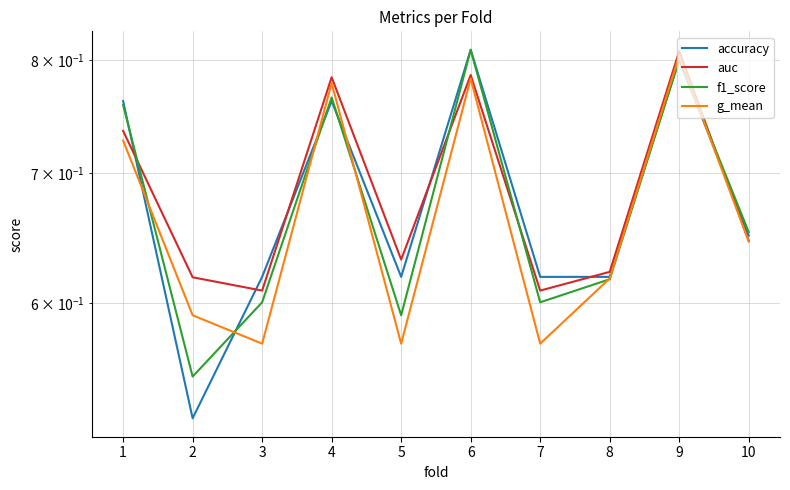

True or false: f1_score has a value of 0.6 at 2.

True